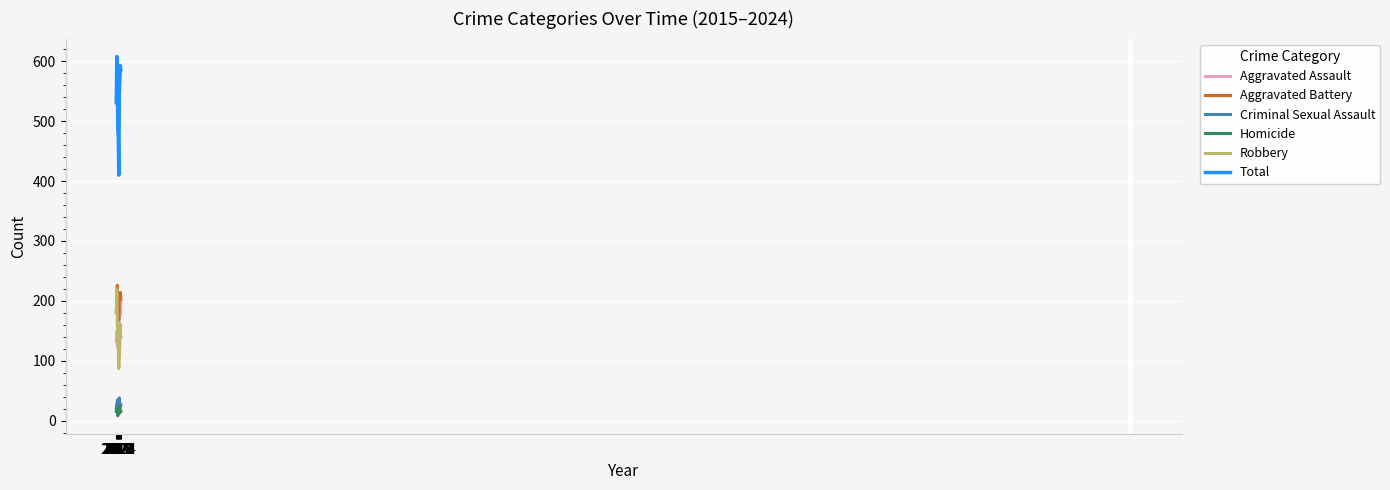

Which label corresponds to the largest value in the chart?

2016